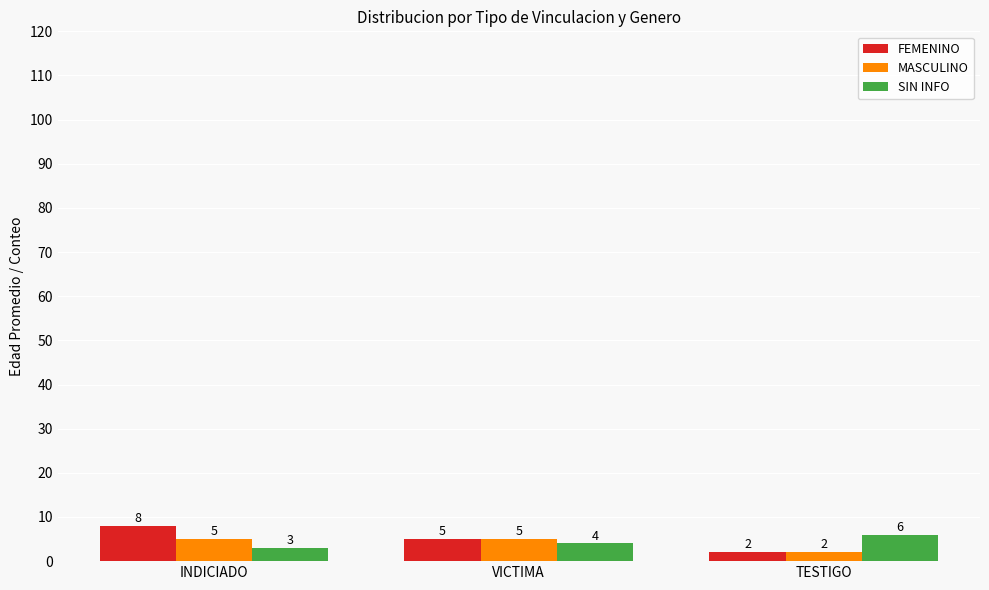

What are all the series names shown in the legend?

FEMENINO, MASCULINO, SIN INFO